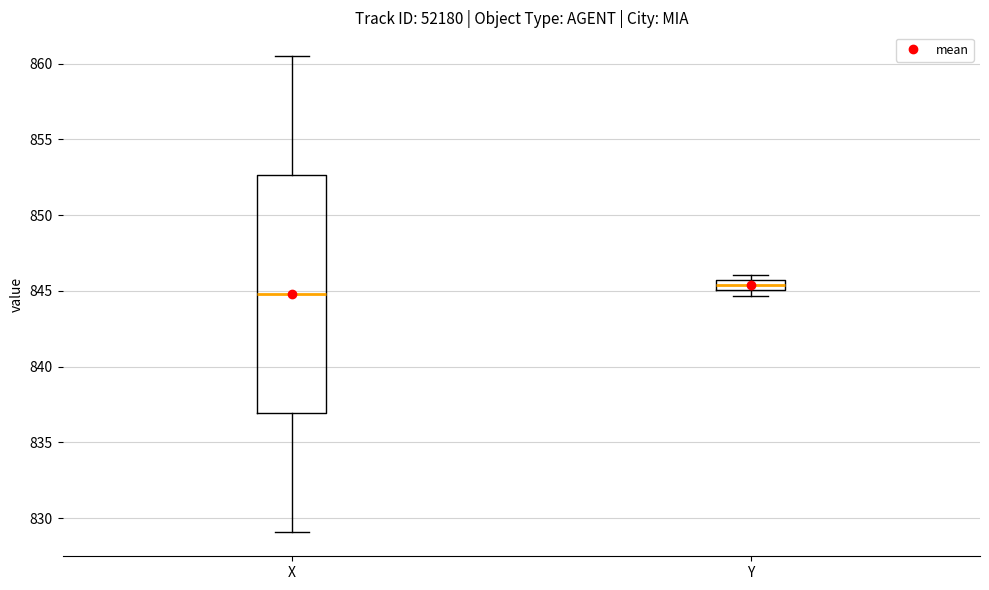

Which box is the tallest, from its lower edge to its upper edge?

X